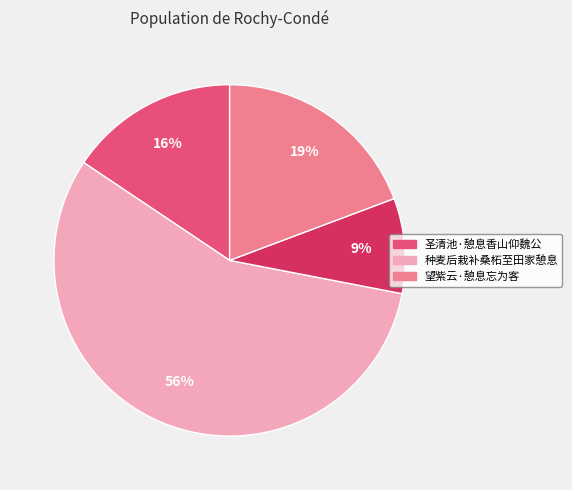

Is there a majority slice in this chart?

Yes